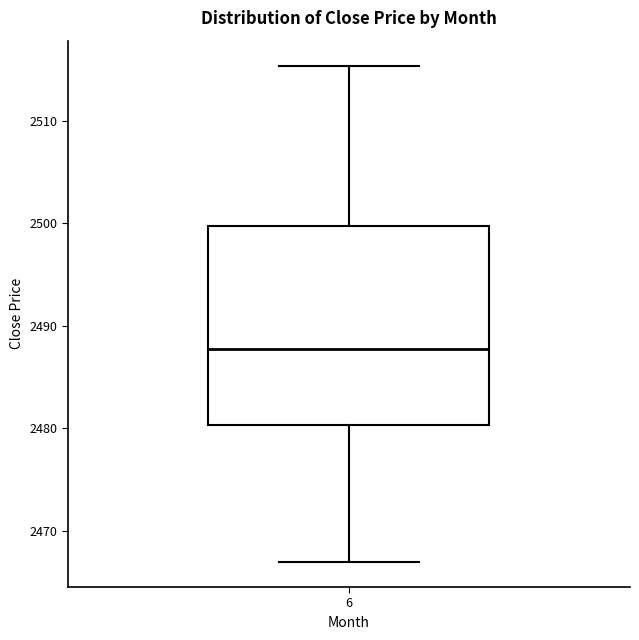

Transcribe this box plot: give where the median line is, the range the box spans, and where the two whiskers end, as read against the y-axis. The values are not printed on the chart, so give them approximately, as read against the axis.

median 2488, box 2480 to 2500, whiskers 2467 to 2515